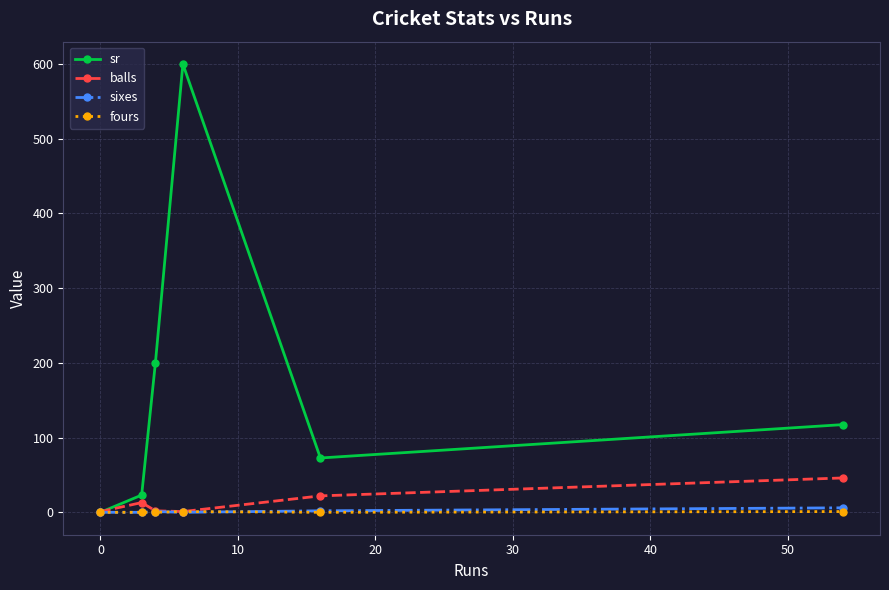

What is the value of the balls point at the 4th from the left?

1.0